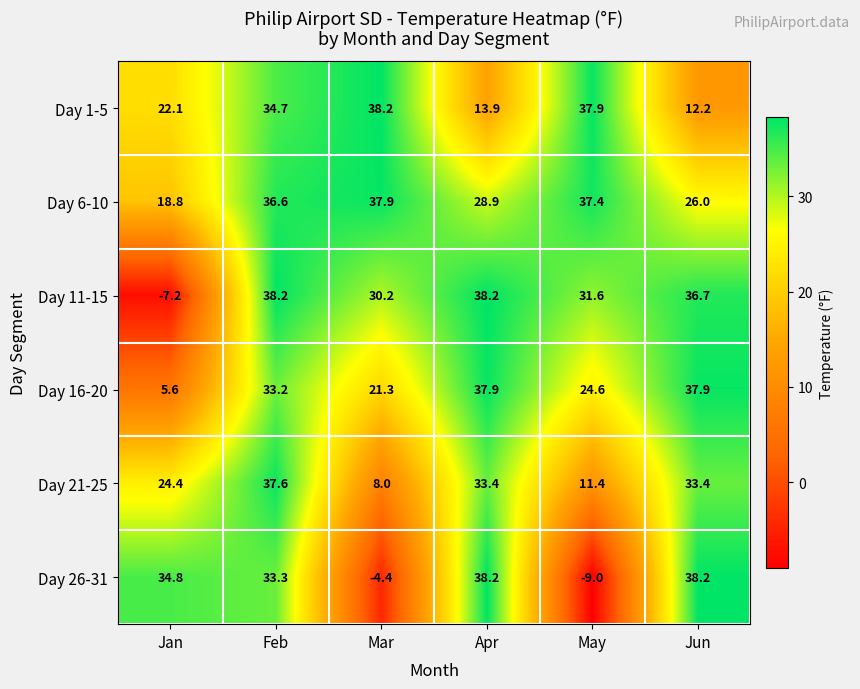

Rank the series at May from lowest to highest value.

Day 26-31, Day 21-25, Day 16-20, Day 11-15, Day 6-10, Day 1-5